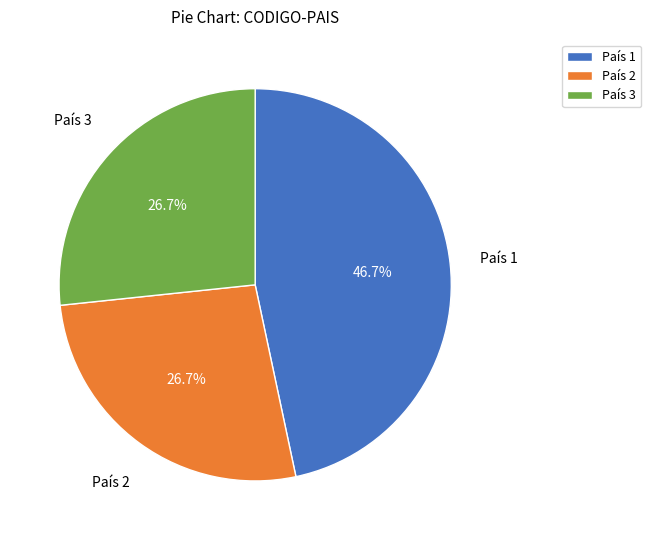

Is País 3 the majority of the pie?

No